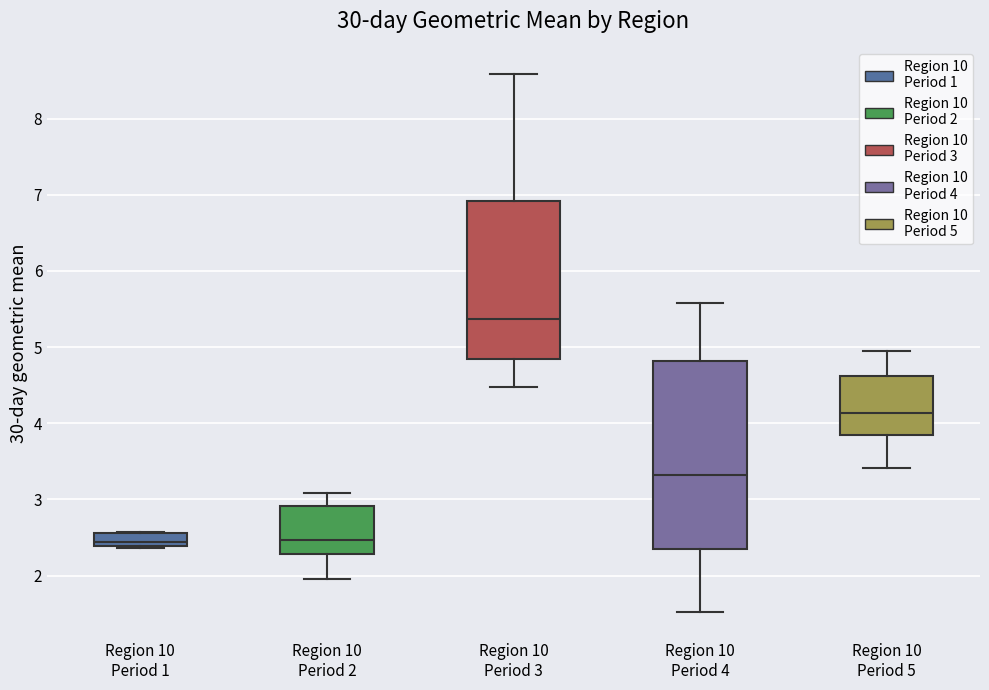

Comparing the boxes themselves (not the whiskers), which one is the tallest?

Region 10 Period 4